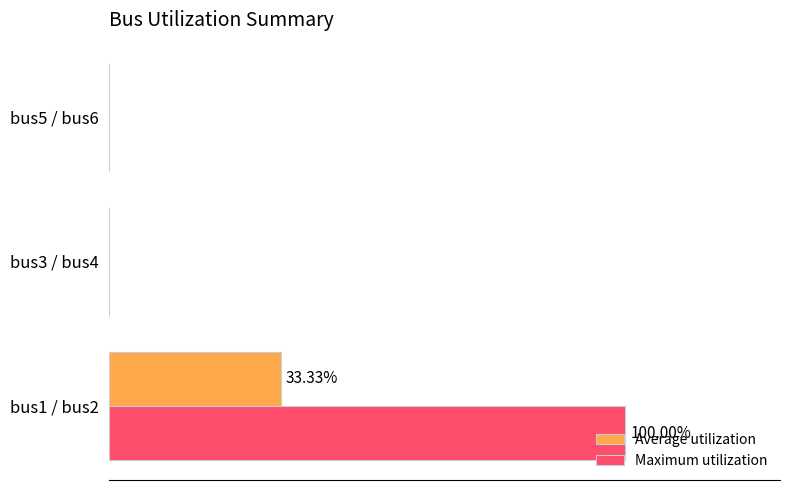

Reading right to left, extract all data points from this chart.

Average utilization: 0.0	0.0	33.3
Maximum utilization: 0.0	0.0	100.0